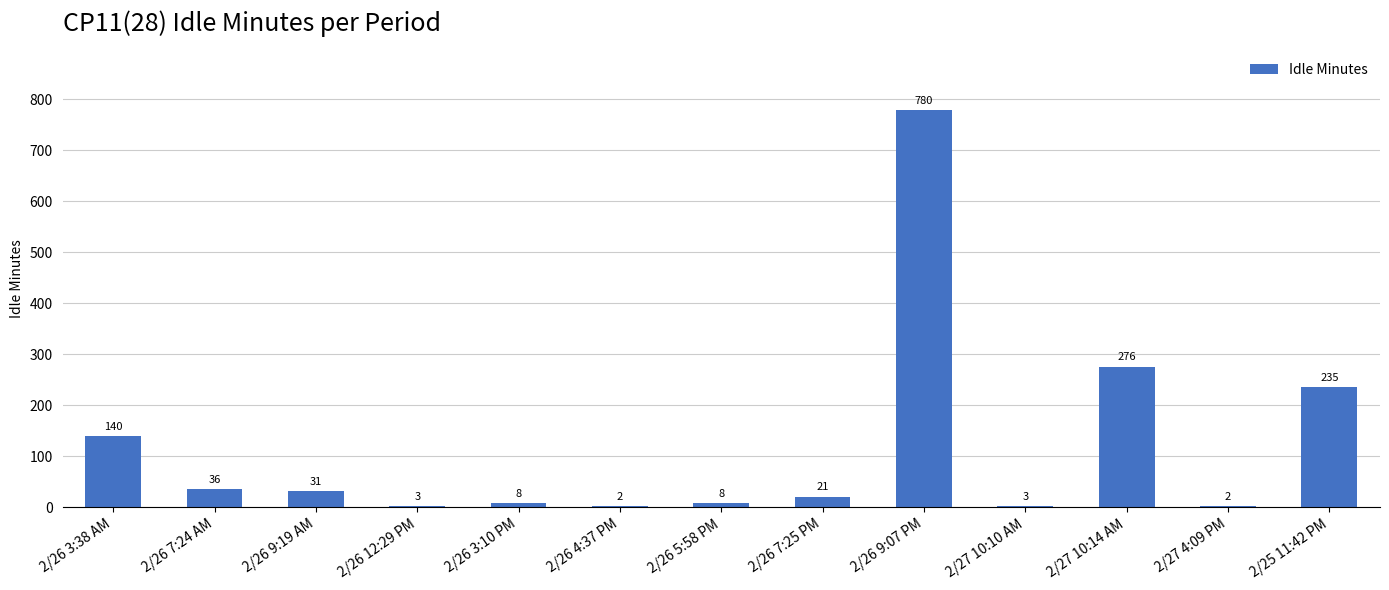

True or false: the data shows 36 at 2/26 7:24 AM.

True